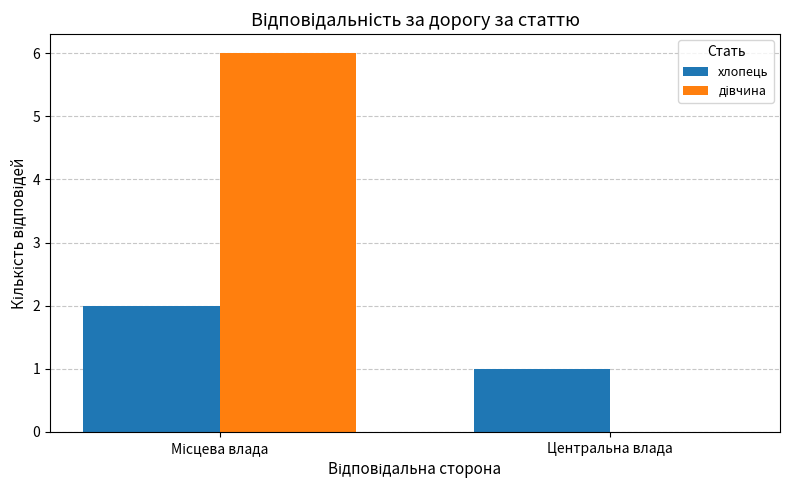

What is the maximum value shown in the chart?

6